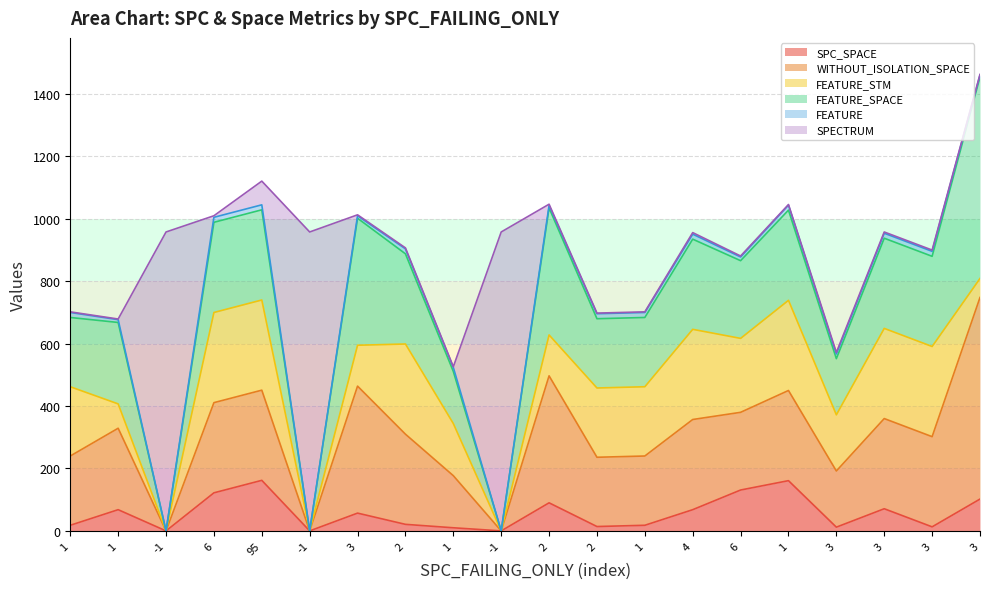

What is the label of the 3rd point from the left?

-1